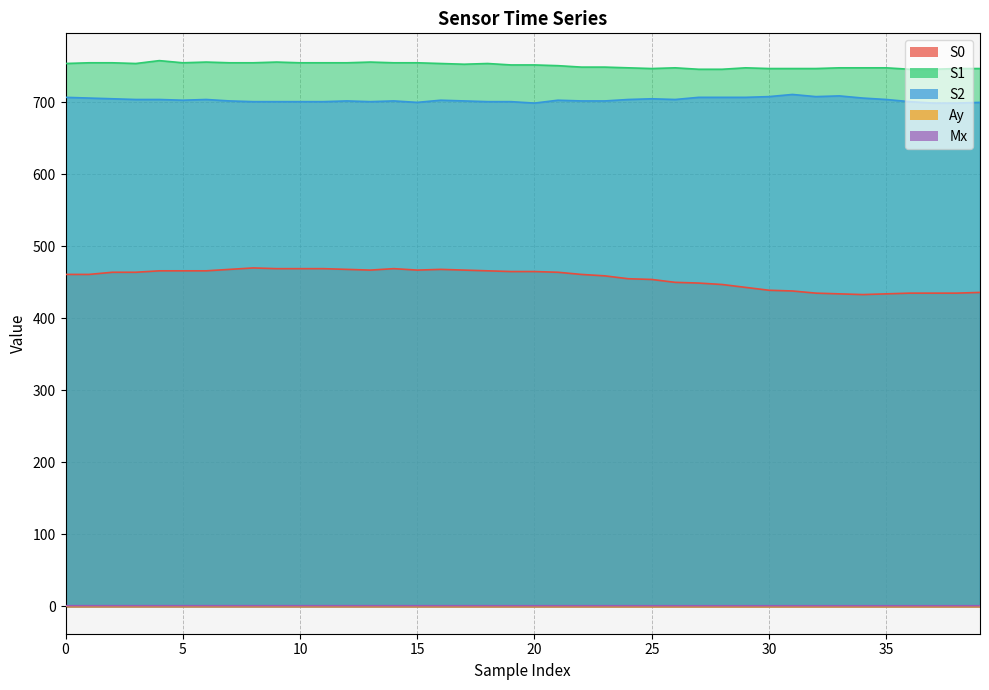

True or false: S0 and Ay cross at least once.

False